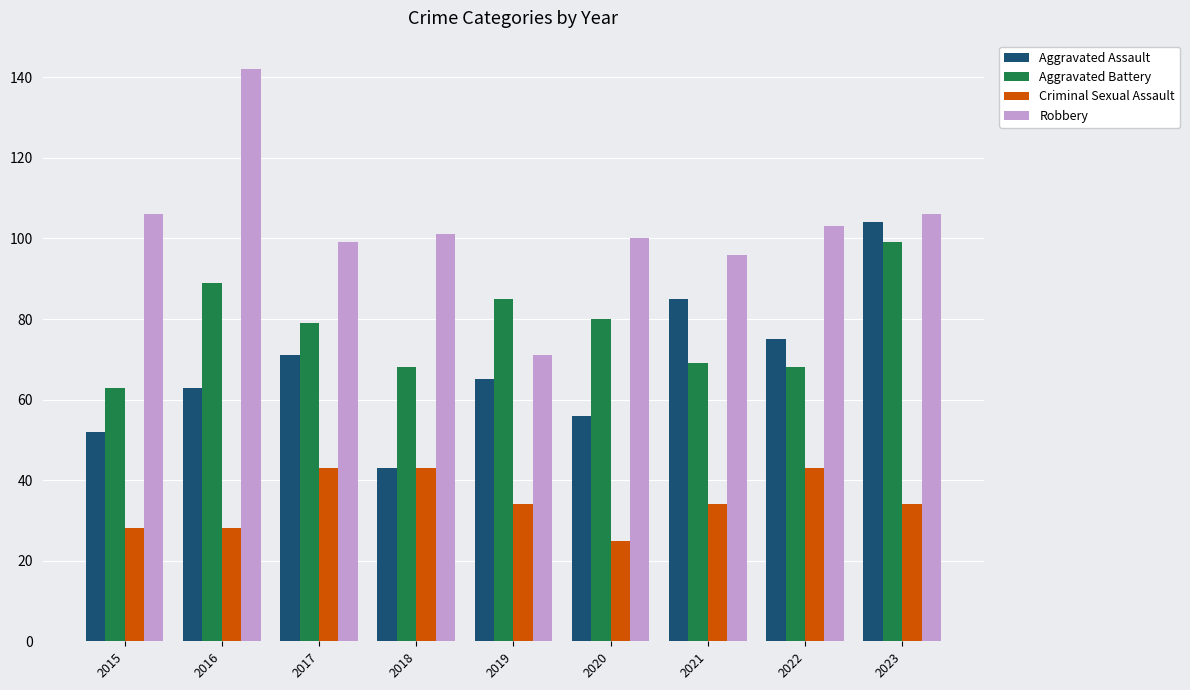

How many bars are there in each group?

4